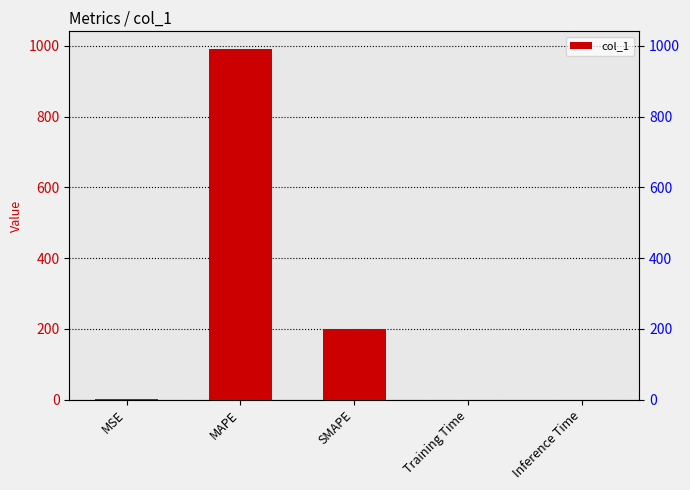

List the labels in order of value, smallest first.

Inference Time, Training Time, MSE, SMAPE, MAPE